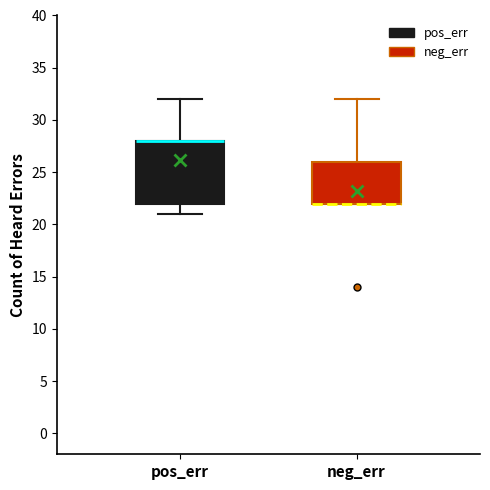

Reading left to right, transcribe this box plot: for each box, give where its median line is, the range the box spans, and where its two whiskers end, as read against the y-axis. The values are not printed on the chart, so give them approximately, as read against the axis.

pos_err: median 28 (drawn on the box's upper edge), box 22 to 28, whiskers 21 to 32
neg_err: median 22 (drawn on the box's lower edge), box 22 to 26, whiskers 22 to 32